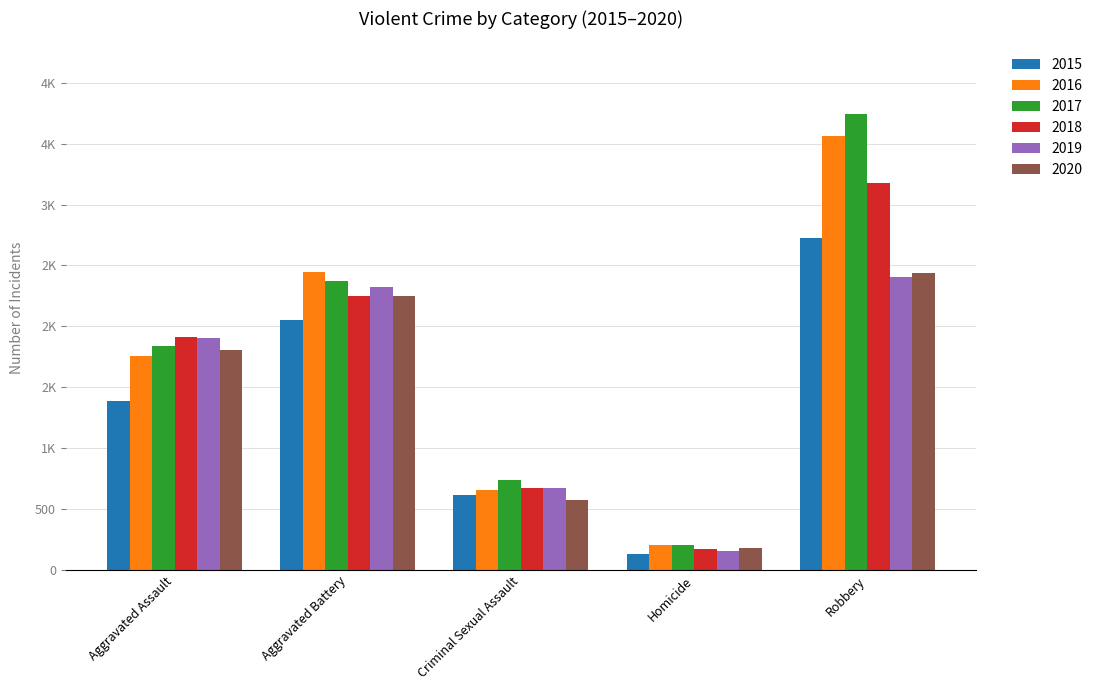

The value of 2015 at Criminal Sexual Assault is 616. True or false?

True